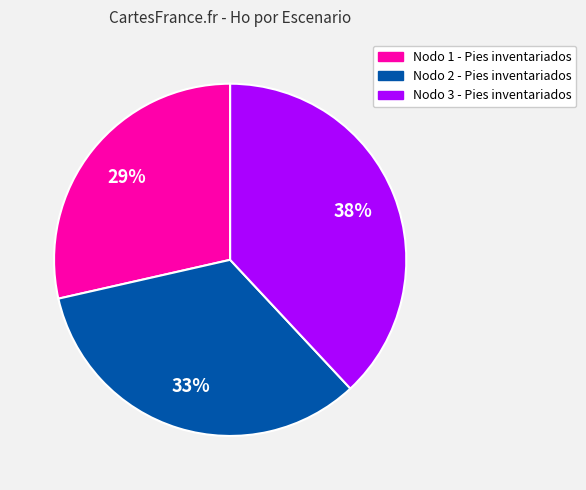

True or false: Nodo 2 - Pies inventariados accounts for 33% of the total.

True